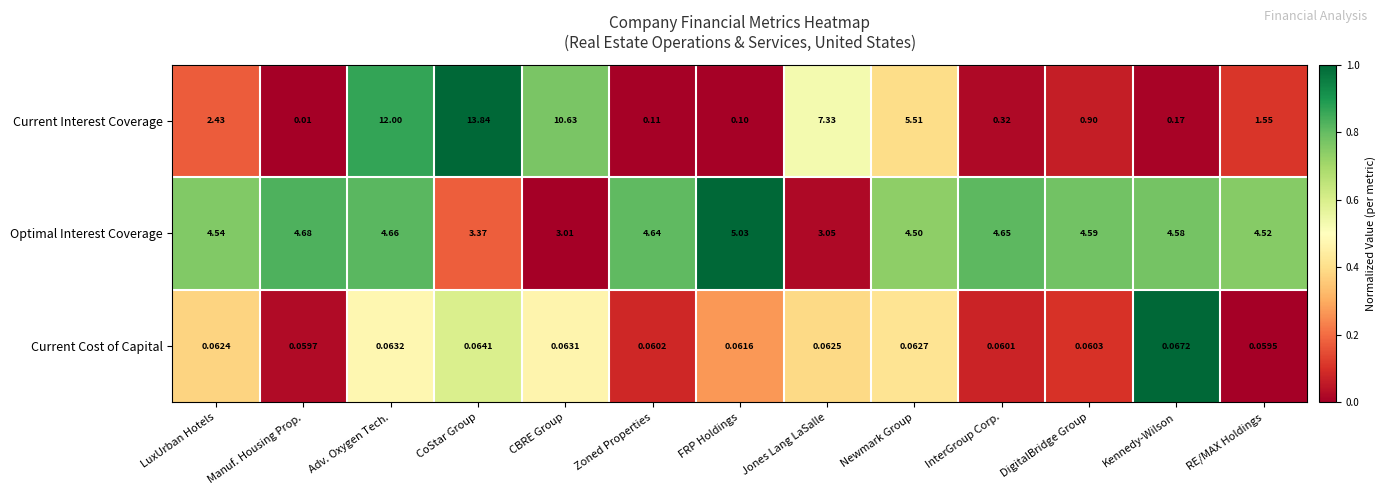

At which category is the sum across all series the highest?

CoStar Group